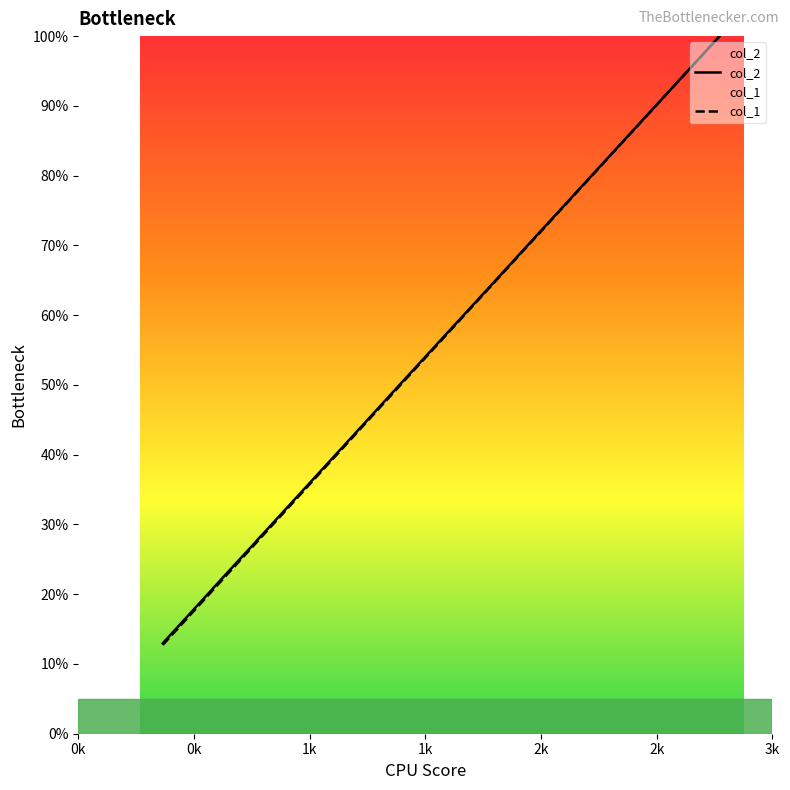

Which series has the widest spread of values?

col_1